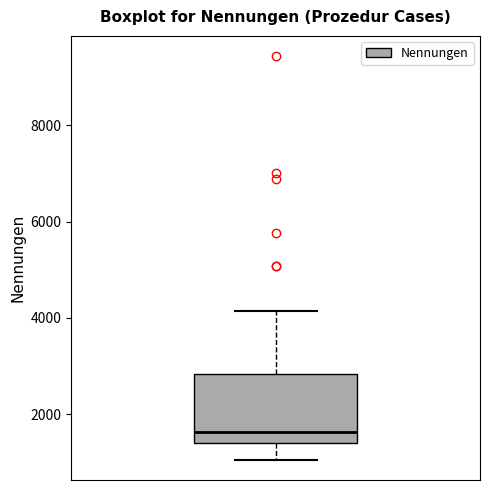

Where is the upper edge of the box on the y-axis? The values are not printed on the chart, so give them approximately, as read against the axis.

2800